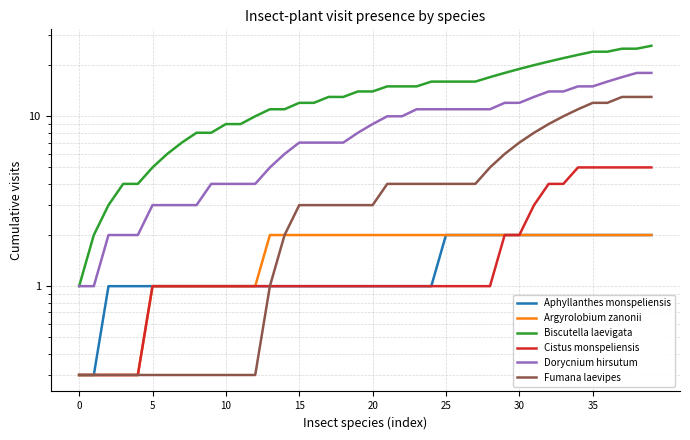

Reading right to left, transcribe all the data shown in this chart.

Aphyllanthes monspeliensis: 2.0	2.0	2.0	2.0	2.0	2.0	2.0	2.0	2.0	2.0	2.0	2.0	2.0	2.0	2.0	1.0	1.0	1.0	1.0	1.0	1.0	1.0	1.0	1.0	1.0	1.0	1.0	1.0	1.0	1.0	1.0	1.0	1.0	1.0	1.0	1.0	1.0	1.0	0.3	0.3
Argyrolobium zanonii: 2.0	2.0	2.0	2.0	2.0	2.0	2.0	2.0	2.0	2.0	2.0	2.0	2.0	2.0	2.0	2.0	2.0	2.0	2.0	2.0	2.0	2.0	2.0	2.0	2.0	2.0	2.0	1.0	1.0	1.0	1.0	1.0	1.0	1.0	1.0	0.3	0.3	0.3	0.3	0.3
Biscutella laevigata: 26.0	25.0	25.0	24.0	24.0	23.0	22.0	21.0	20.0	19.0	18.0	17.0	16.0	16.0	16.0	16.0	15.0	15.0	15.0	14.0	14.0	13.0	13.0	12.0	12.0	11.0	11.0	10.0	9.0	9.0	8.0	8.0	7.0	6.0	5.0	4.0	4.0	3.0	2.0	1.0
Cistus monspeliensis: 5.0	5.0	5.0	5.0	5.0	5.0	4.0	4.0	3.0	2.0	2.0	1.0	1.0	1.0	1.0	1.0	1.0	1.0	1.0	1.0	1.0	1.0	1.0	1.0	1.0	1.0	1.0	1.0	1.0	1.0	1.0	1.0	1.0	1.0	1.0	0.3	0.3	0.3	0.3	0.3
Dorycnium hirsutum: 18.0	18.0	17.0	16.0	15.0	15.0	14.0	14.0	13.0	12.0	12.0	11.0	11.0	11.0	11.0	11.0	11.0	10.0	10.0	9.0	8.0	7.0	7.0	7.0	7.0	6.0	5.0	4.0	4.0	4.0	4.0	3.0	3.0	3.0	3.0	2.0	2.0	2.0	1.0	1.0
Fumana laevipes: 13.0	13.0	13.0	12.0	12.0	11.0	10.0	9.0	8.0	7.0	6.0	5.0	4.0	4.0	4.0	4.0	4.0	4.0	4.0	3.0	3.0	3.0	3.0	3.0	3.0	2.0	1.0	0.3	0.3	0.3	0.3	0.3	0.3	0.3	0.3	0.3	0.3	0.3	0.3	0.3